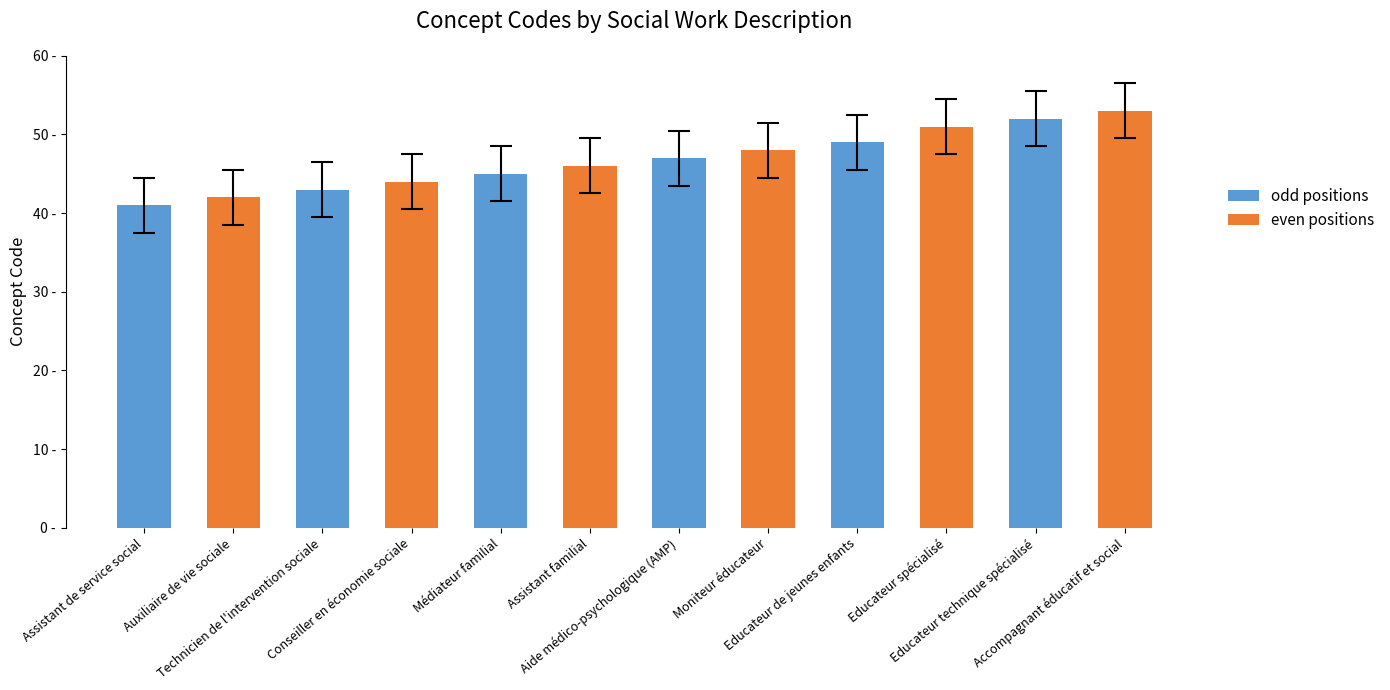

Which category has the lowest value across all series?

Assistant de service social